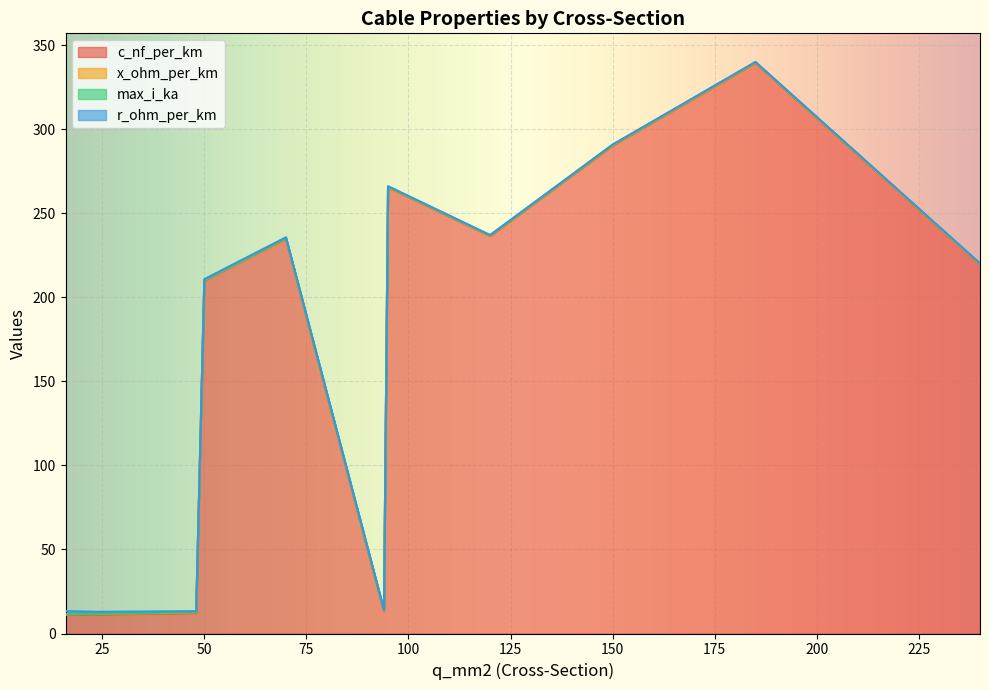

The c_nf_per_km series shows 290.3 at 150. True or false?

True